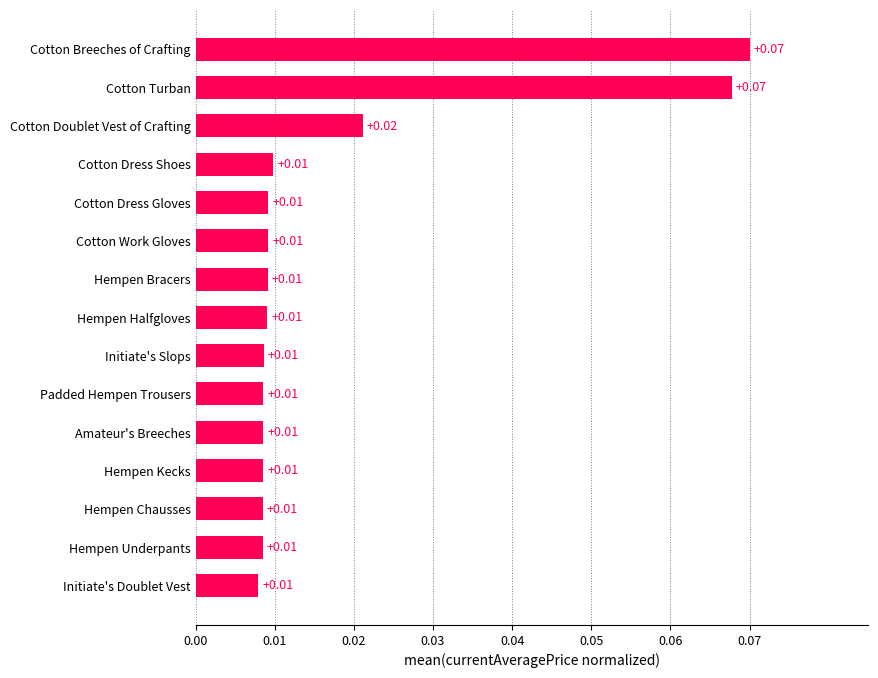

What is the sum of all values?

0.3